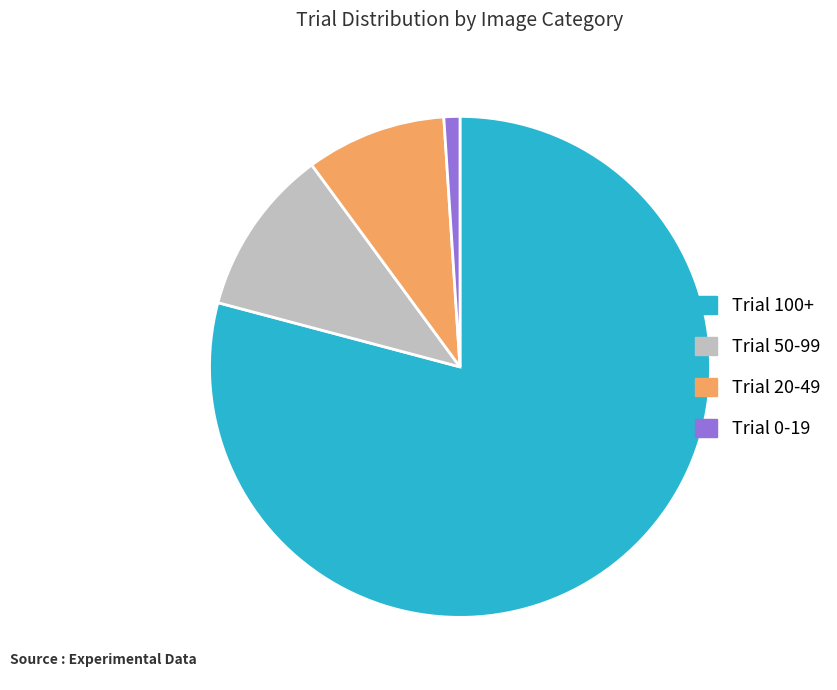

Count the number of slices in the pie.

4